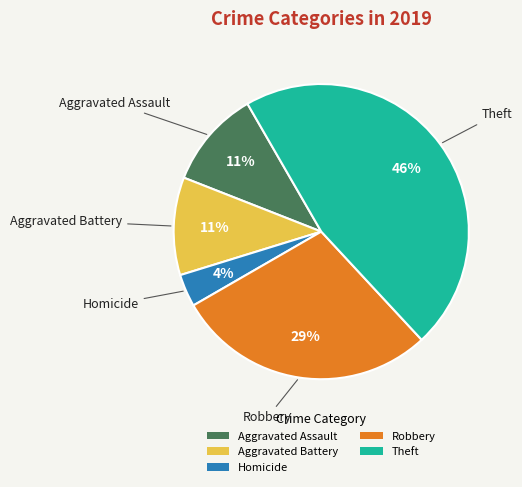

To the nearest percent, what is the average slice percentage?

20%